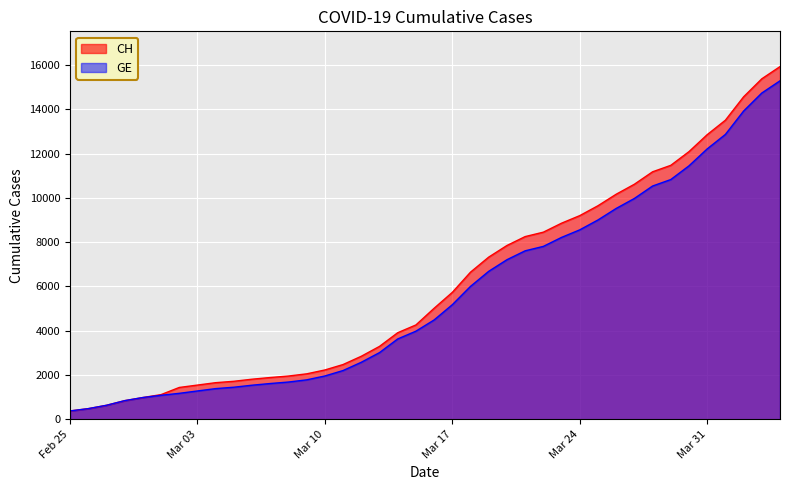

Which series has the widest spread of values?

CH